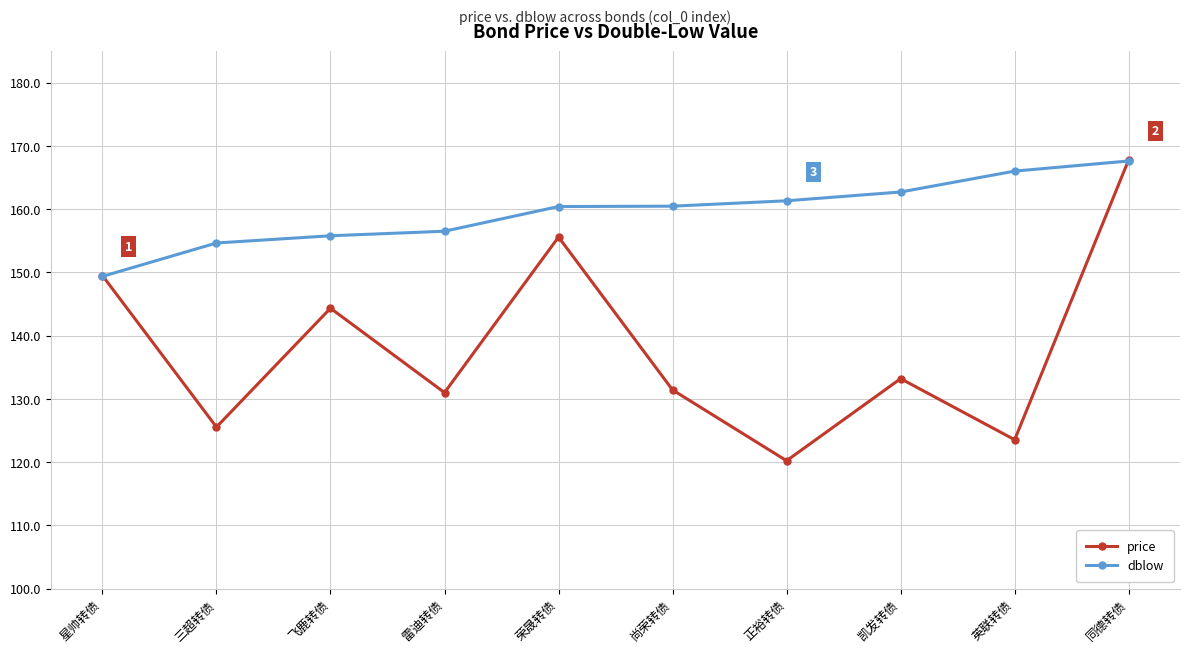

Read the price value at 星帅转债.

149.5